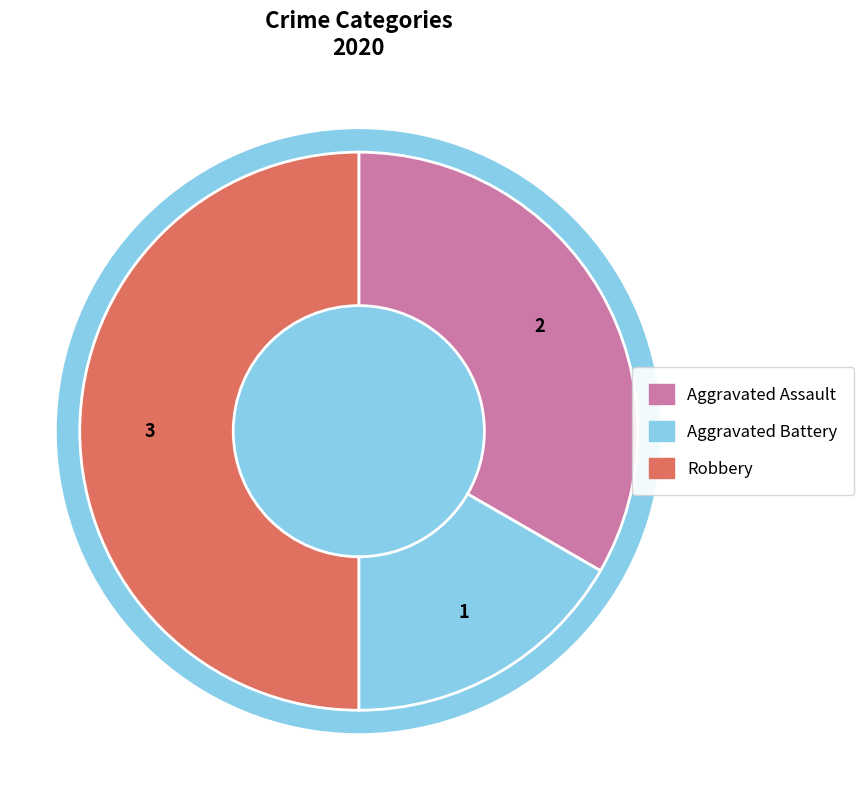

Does Aggravated Assault account for over 50% of the chart?

No